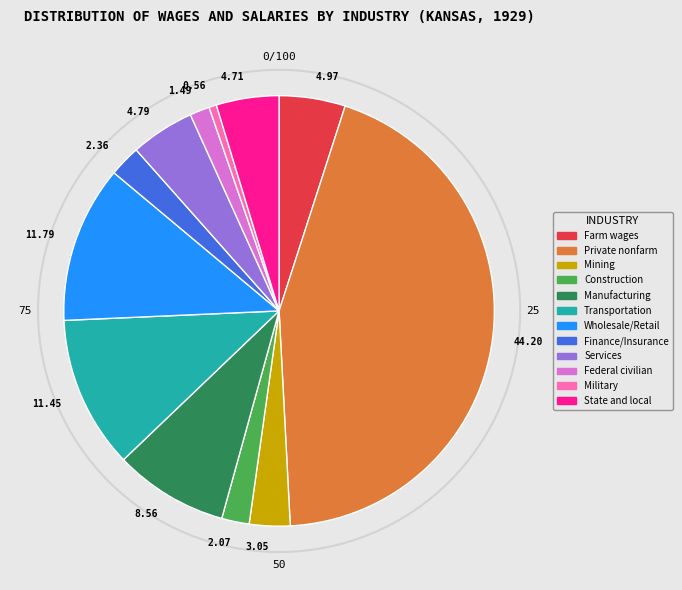

Which category has the biggest portion of the pie?

Private nonfarm